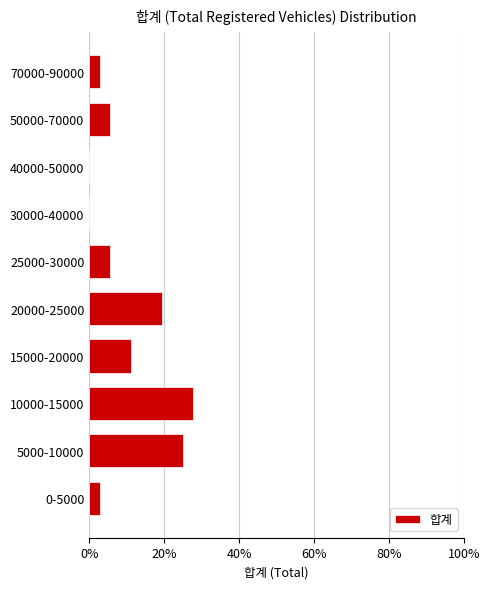

Reading bottom to top, extract all data points from this chart.

0-5000=2.8	5000-10000=25.0	10000-15000=27.8	15000-20000=11.1	20000-25000=19.4	25000-30000=5.6	30000-40000=0.0	40000-50000=0.0	50000-70000=5.6	70000-90000=2.8